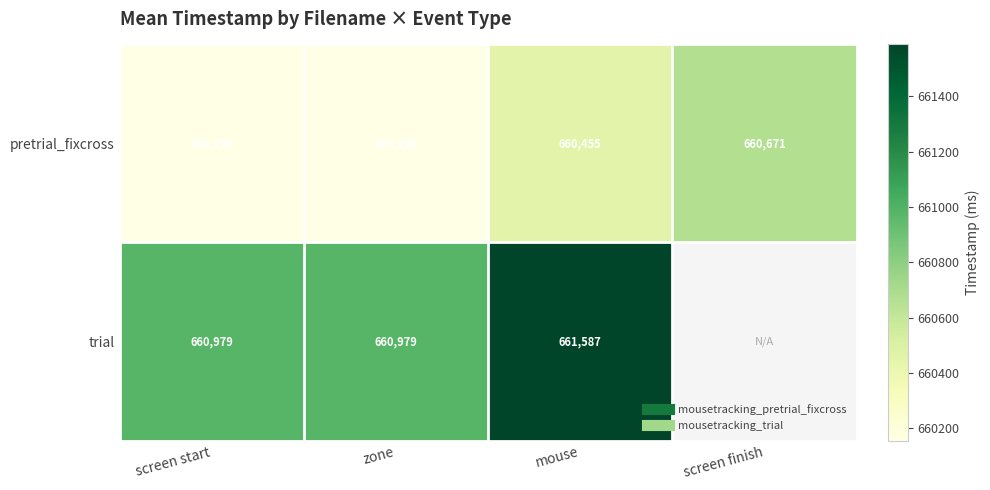

Which series has the widest spread of values?

trial